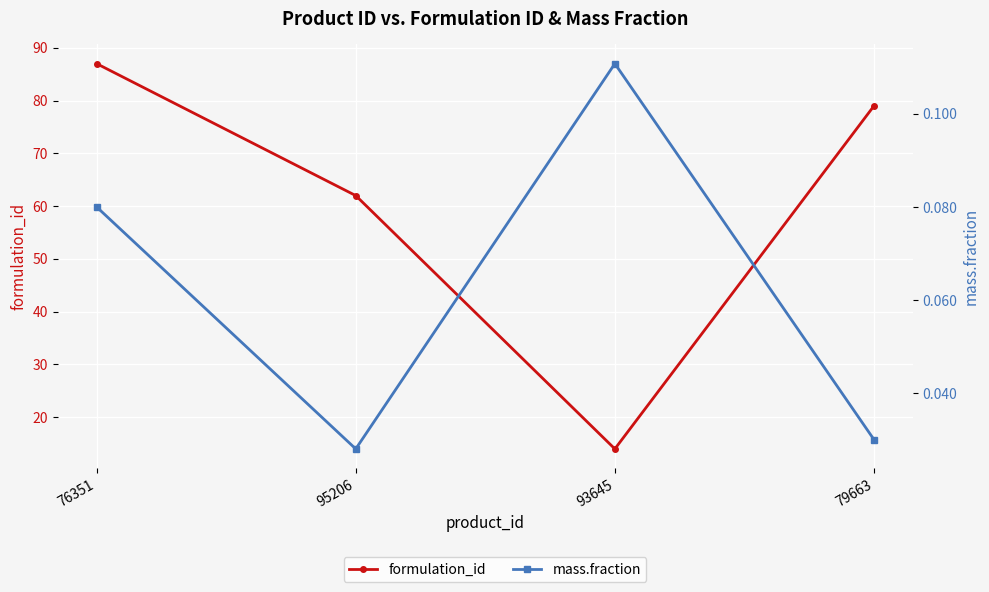

In formulation_id, how many points are lower than both neighbors (excluding endpoints)?

1